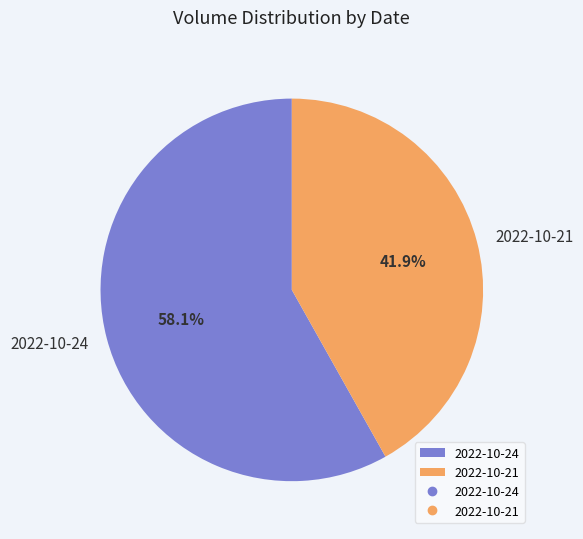

Which slice is the largest?

2022-10-24